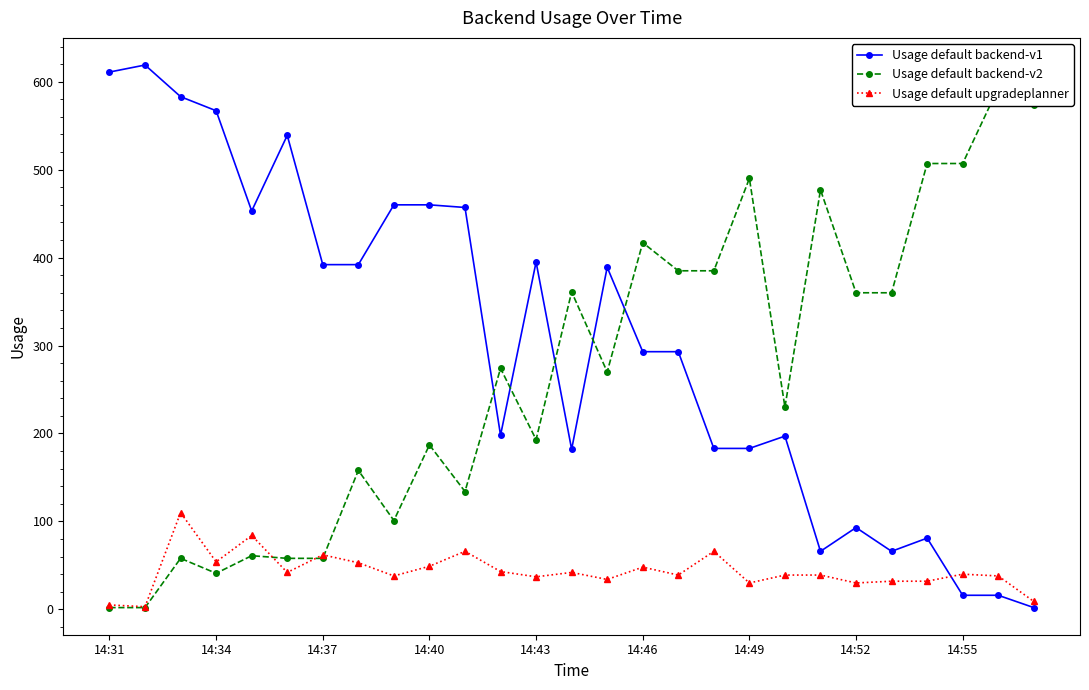

True or false: Usage default backend-v1 has more than 0 interior local peaks.

True